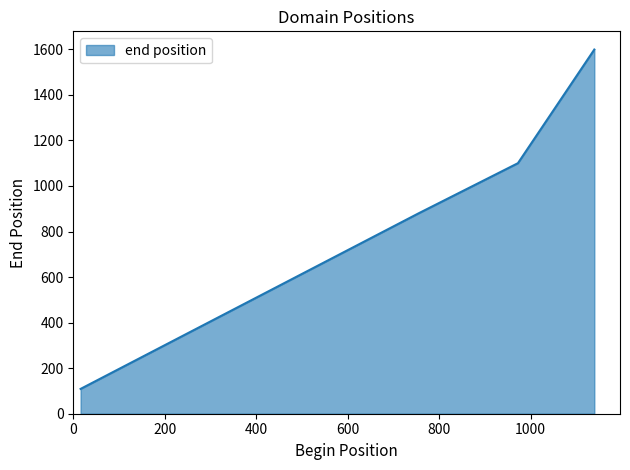

What is the average value?

922